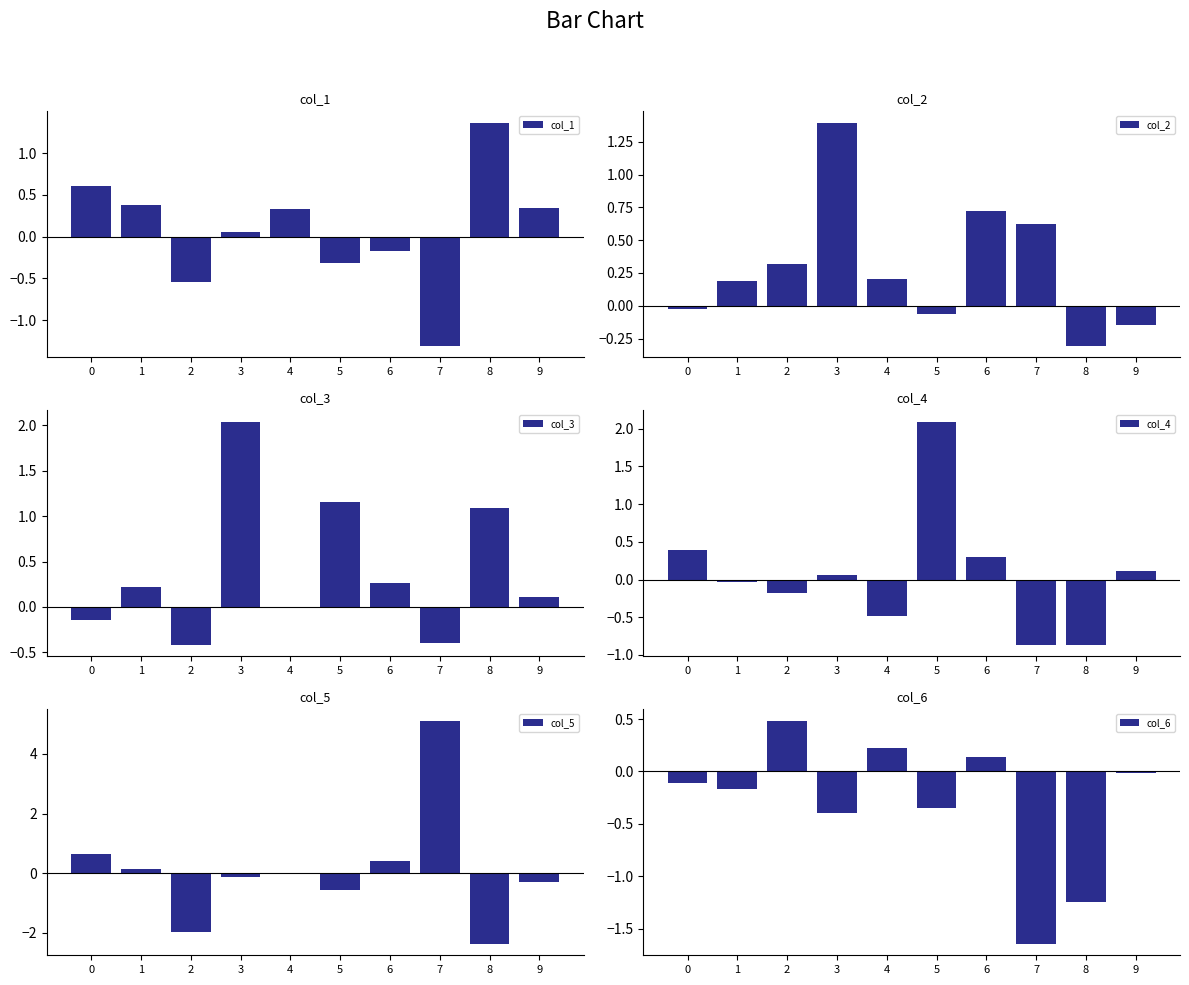

What is the average value of the col_4 series?

0.1